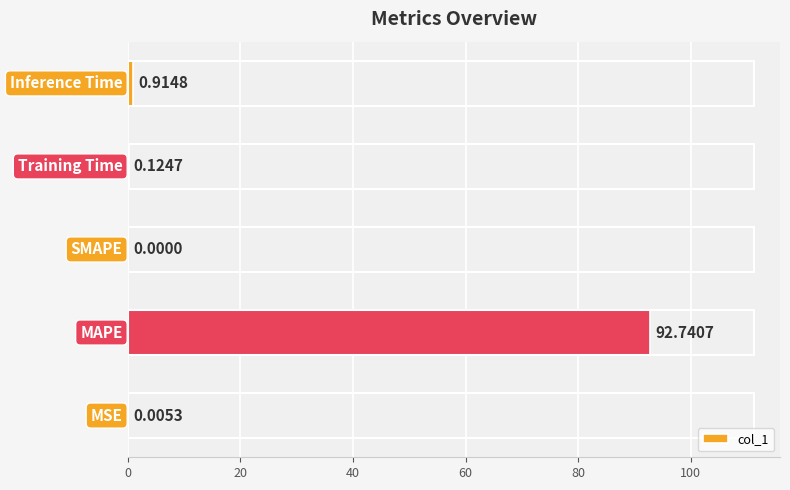

What is the sum of all values?

93.8